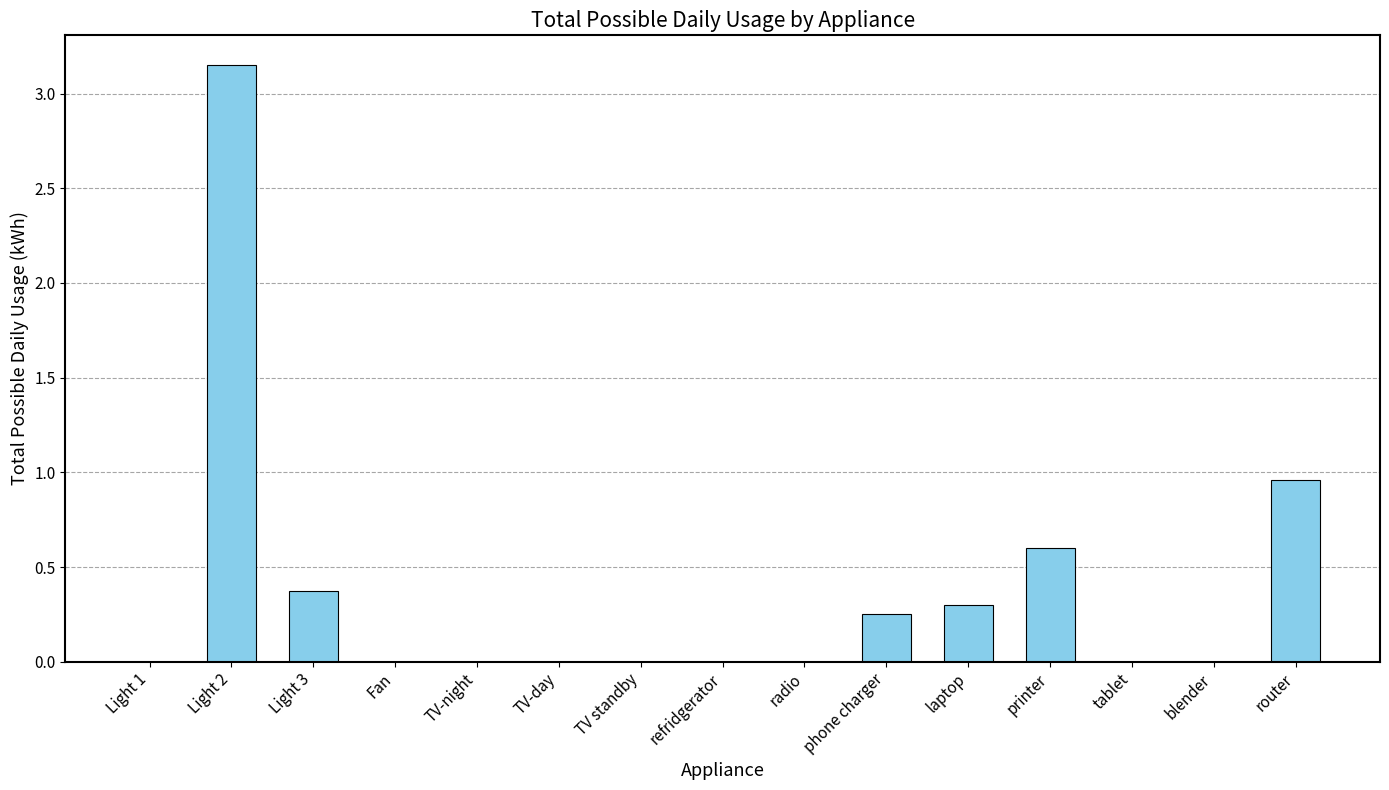

Is it true that the value at blender is 0.0?

True